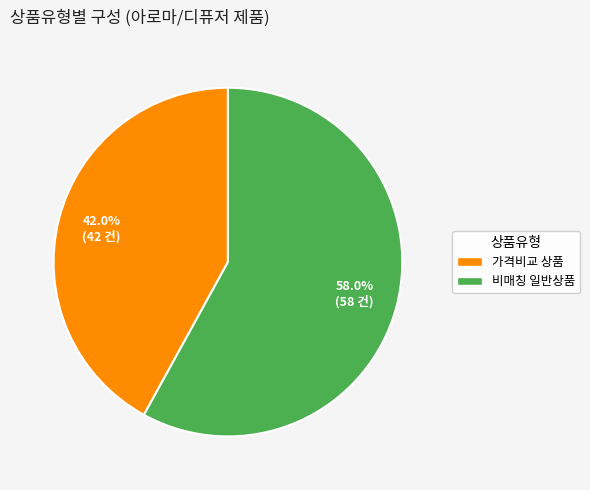

What portion of the pie excludes 비매칭 일반상품?

42.0%